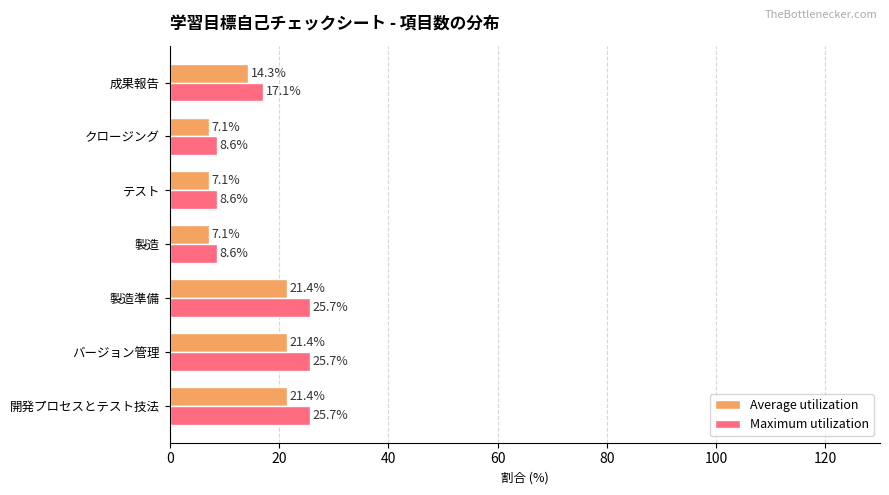

Rank the series at テスト from lowest to highest value.

Average utilization, Maximum utilization